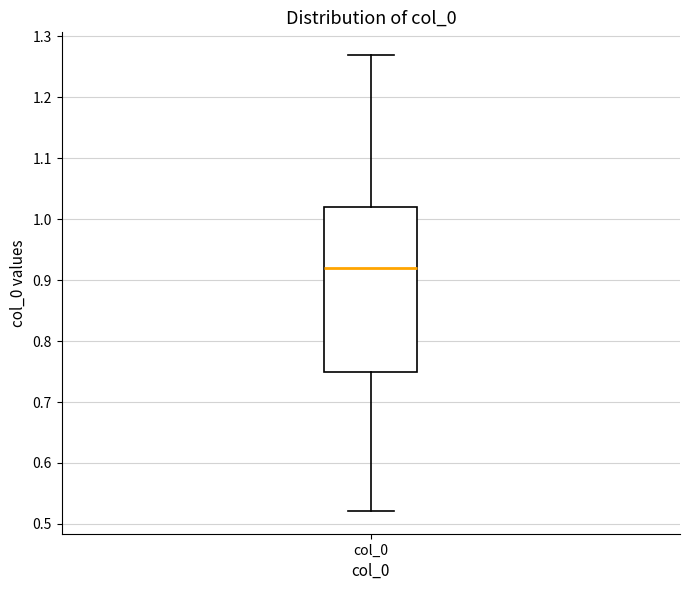

Read this box plot against the y-axis: the position of the median line, the range covered by the box, and the ends of both whiskers. The values are not printed on the chart, so give them approximately, as read against the axis.

median 0.92, box 0.75 to 1.02, whiskers 0.52 to 1.27